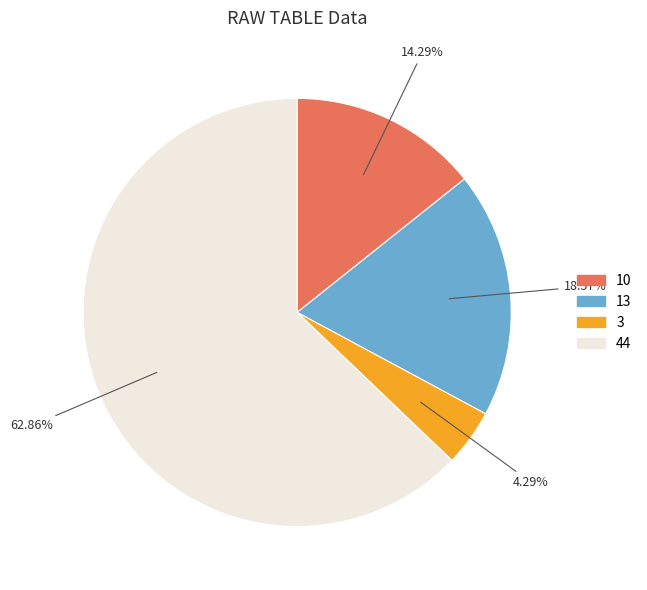

Rank the categories by value from lowest to highest.

3, 10, 13, 44